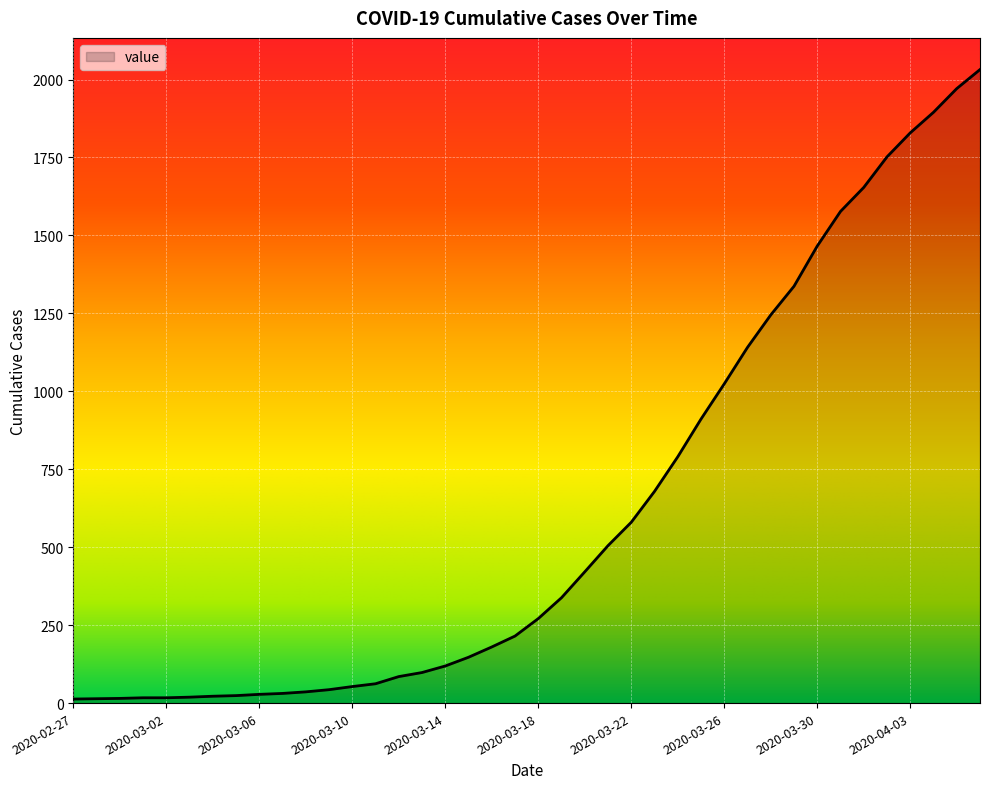

What is the difference between the maximum and minimum values?

2019